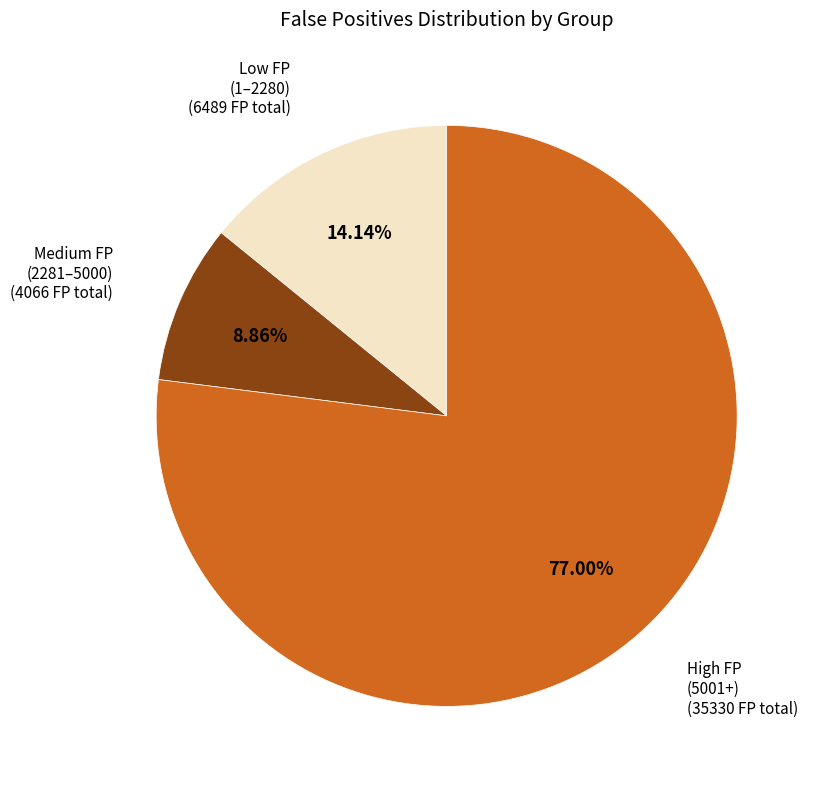

How many slices are in this pie chart?

3